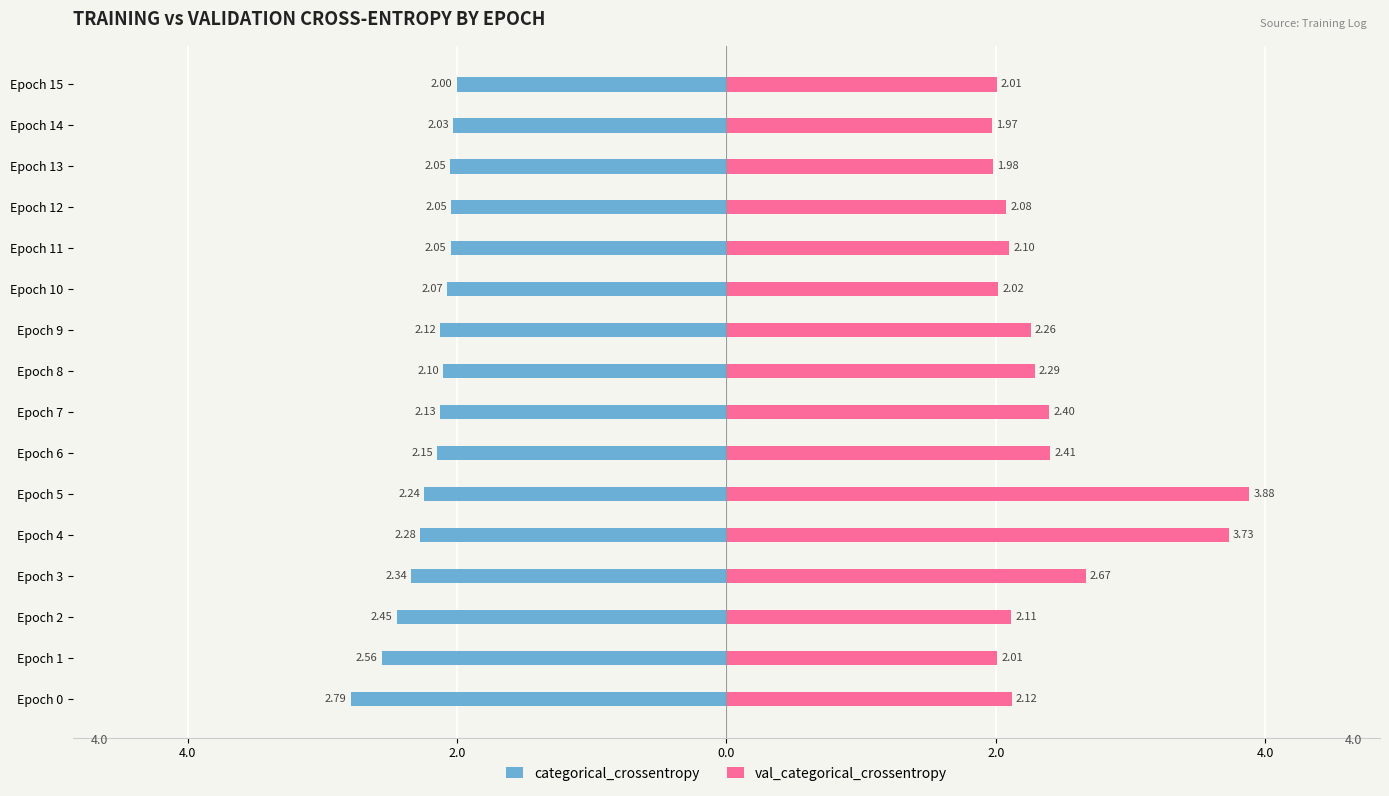

Which has a higher value, Epoch 9 or Epoch 5?

Epoch 9